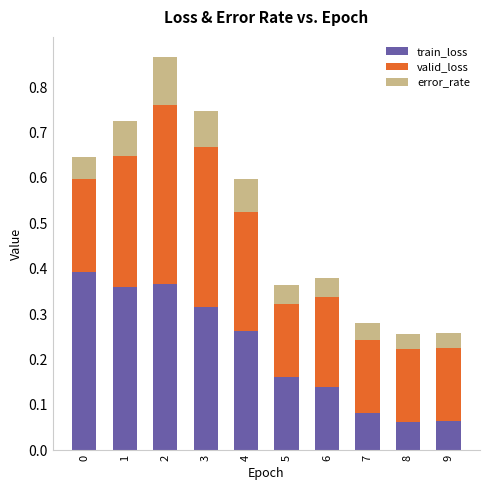

What are all the series names shown in the legend?

train_loss, valid_loss, error_rate